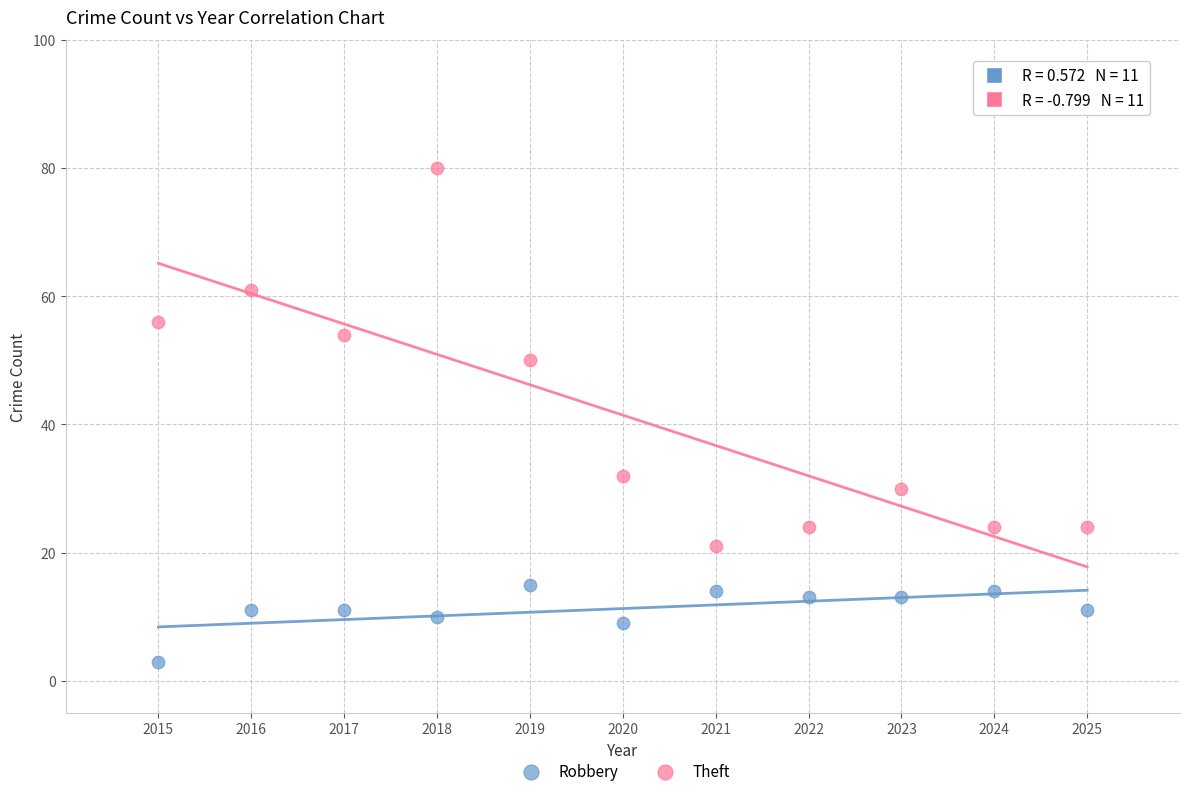

Which series has the largest Y range (max minus min)?

Theft